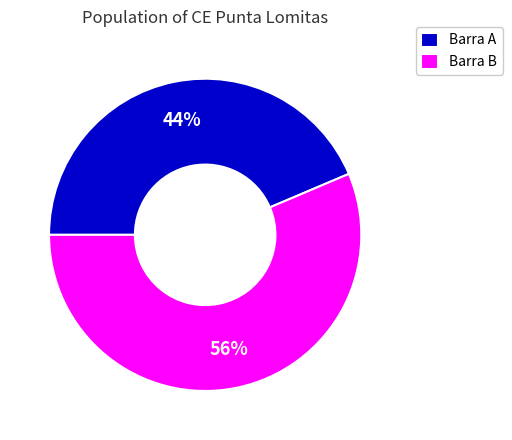

Rank the categories by value from highest to lowest.

Barra B, Barra A